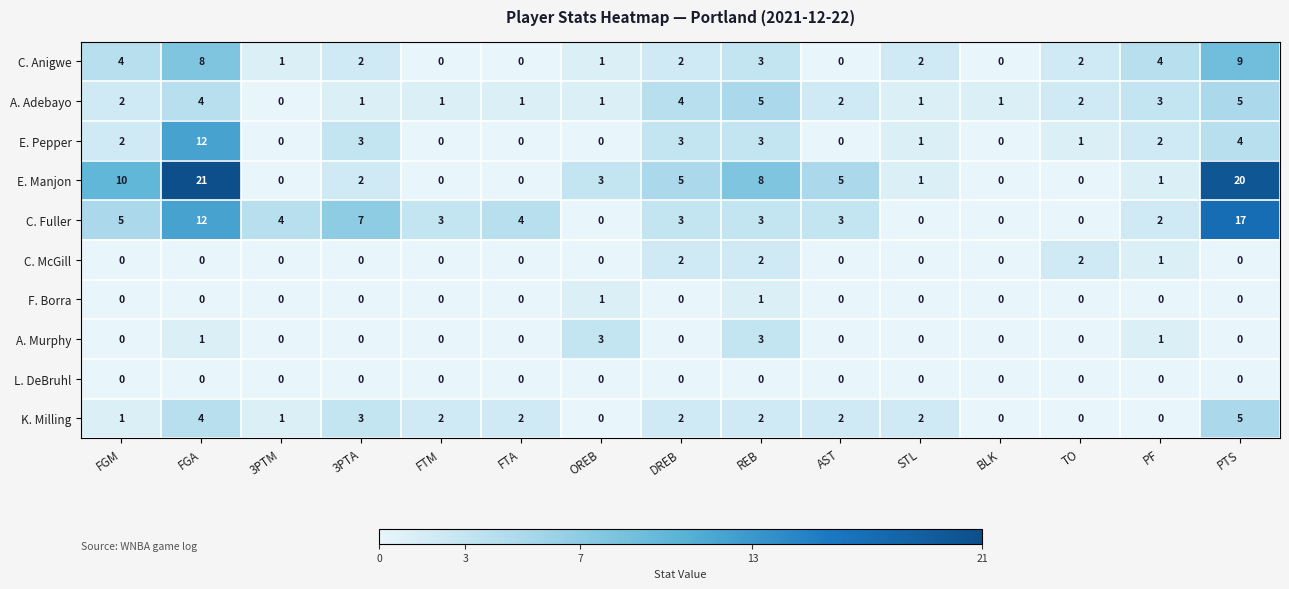

Which series has the largest total across all categories?

E. Manjon